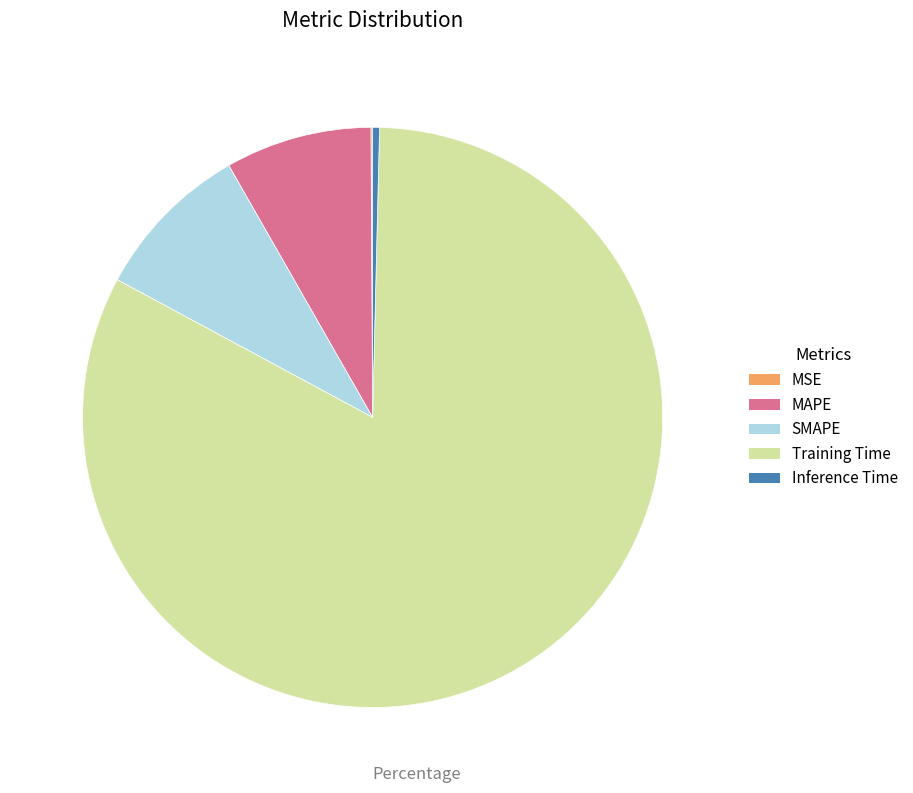

Does Training Time account for over 50% of the chart?

Yes